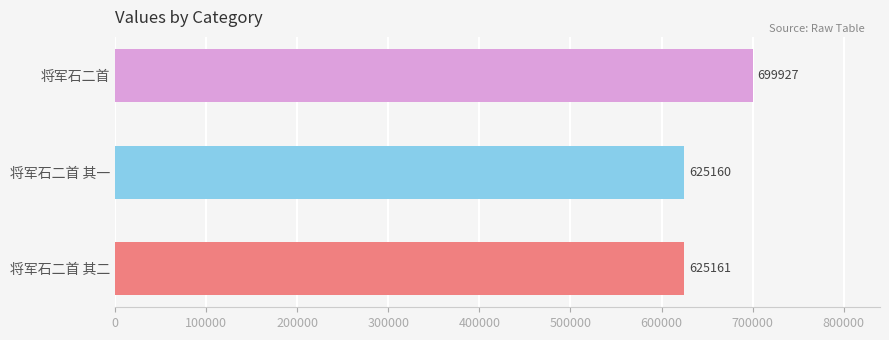

What is the smallest value displayed?

625160